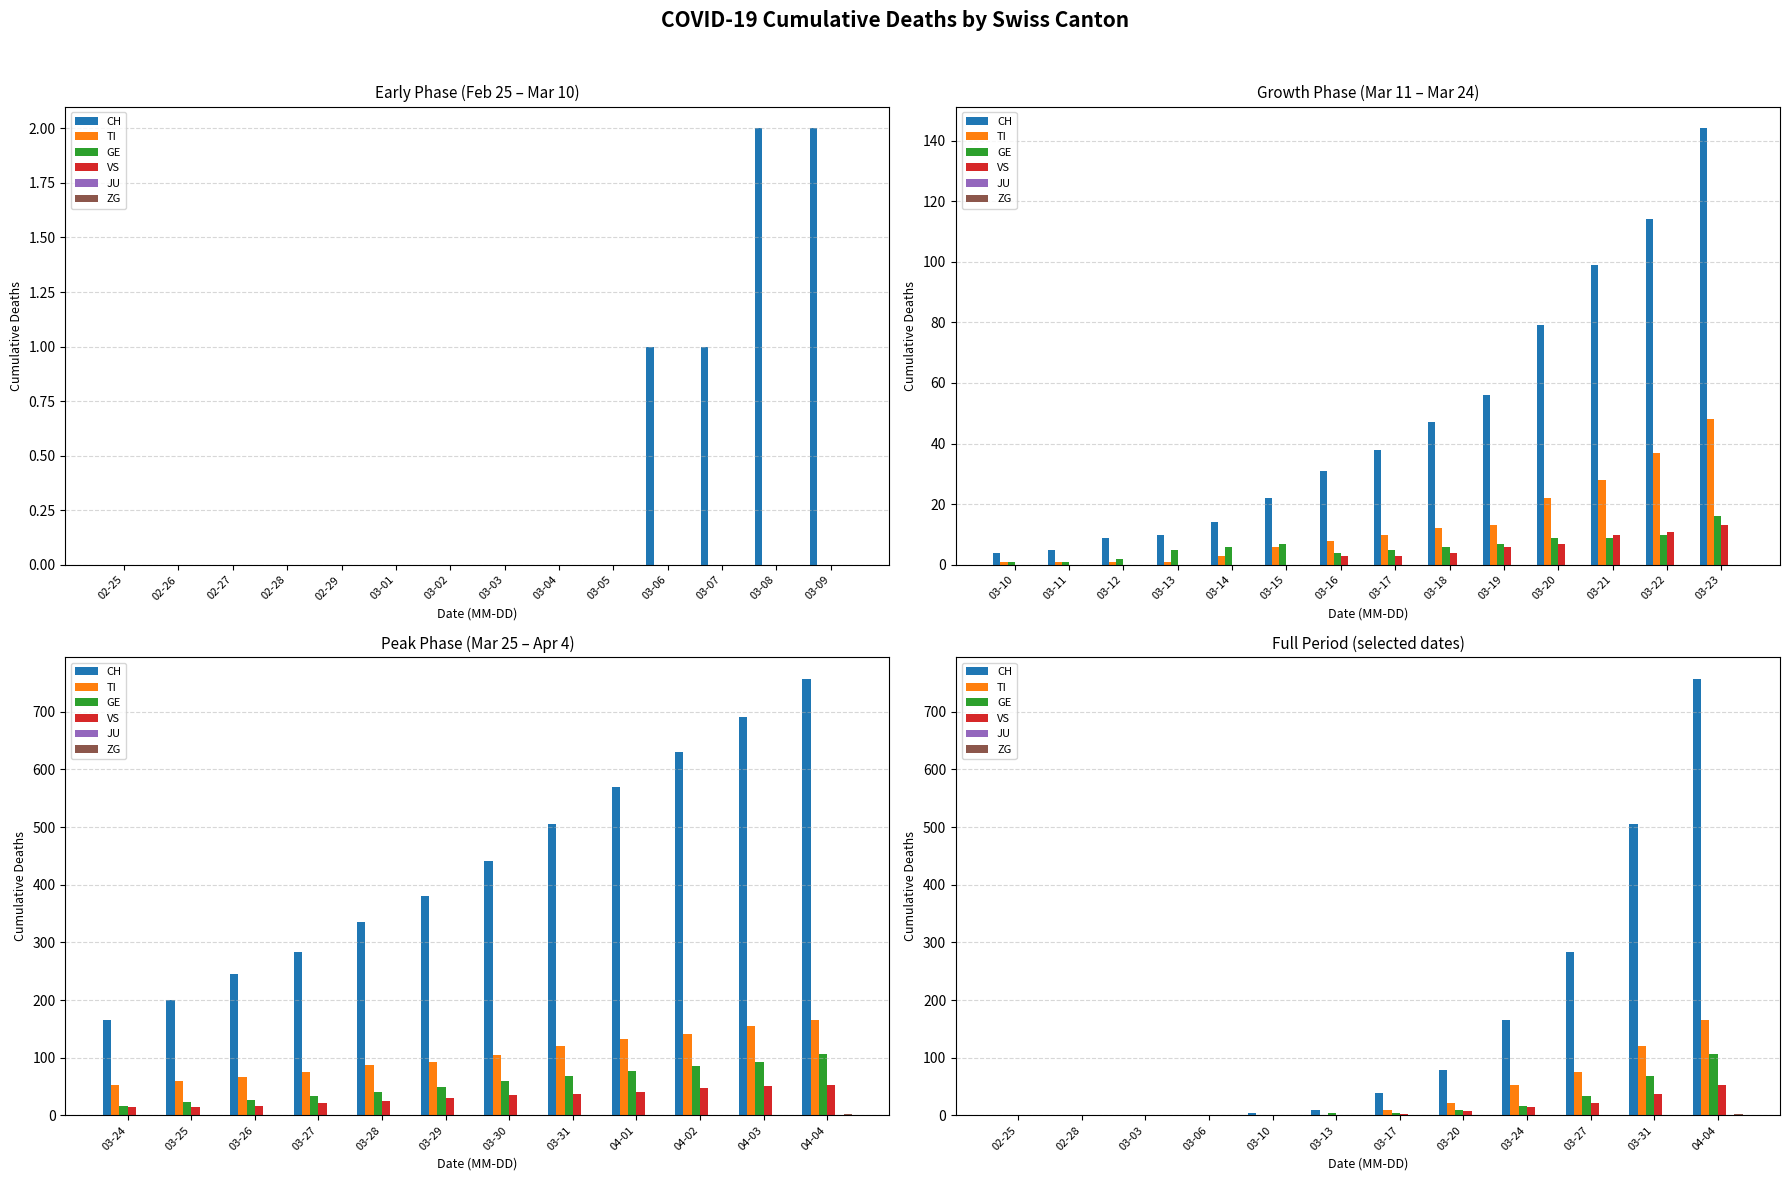

How many values in the VS series are below 3?

6